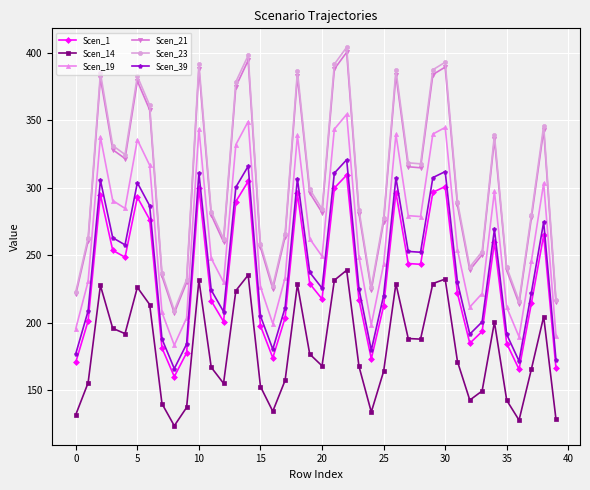

True or false: Scen_39 and Scen_1 intersect in this chart.

False